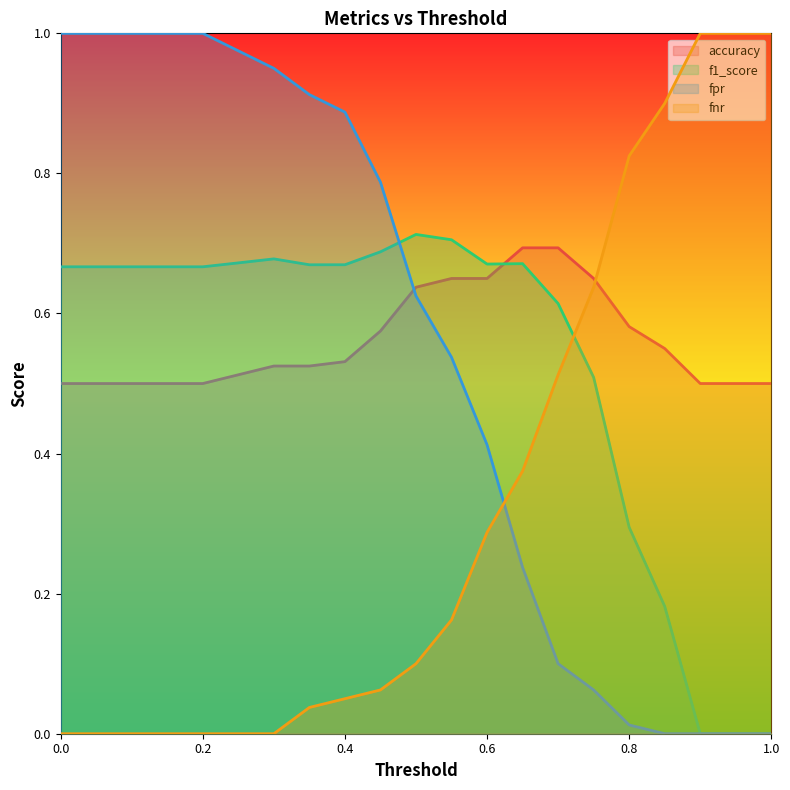

Reading left to right, what are all the values shown in this chart?

accuracy: 0.0=0.5	0.05=0.5	0.1=0.5	0.15=0.5	0.2=0.5	0.25=0.5	0.3=0.5	0.35=0.5	0.4=0.5	0.45=0.6	0.5=0.6	0.55=0.7	0.6=0.7	0.65=0.7	0.7=0.7	0.75=0.7	0.8=0.6	0.85=0.6	0.9=0.5	0.95=0.5	1.0=0.5
f1_score: 0.0=0.7	0.05=0.7	0.1=0.7	0.15=0.7	0.2=0.7	0.25=0.7	0.3=0.7	0.35=0.7	0.4=0.7	0.45=0.7	0.5=0.7	0.55=0.7	0.6=0.7	0.65=0.7	0.7=0.6	0.75=0.5	0.8=0.3	0.85=0.2	0.9=0.0	0.95=0.0	1.0=0.0
fpr: 0.0=1.0	0.05=1.0	0.1=1.0	0.15=1.0	0.2=1.0	0.25=1.0	0.3=0.9	0.35=0.9	0.4=0.9	0.45=0.8	0.5=0.6	0.55=0.5	0.6=0.4	0.65=0.2	0.7=0.1	0.75=0.1	0.8=0.0	0.85=0.0	0.9=0.0	0.95=0.0	1.0=0.0
fnr: 0.0=0.0	0.05=0.0	0.1=0.0	0.15=0.0	0.2=0.0	0.25=0.0	0.3=0.0	0.35=0.0	0.4=0.1	0.45=0.1	0.5=0.1	0.55=0.2	0.6=0.3	0.65=0.4	0.7=0.5	0.75=0.6	0.8=0.8	0.85=0.9	0.9=1.0	0.95=1.0	1.0=1.0